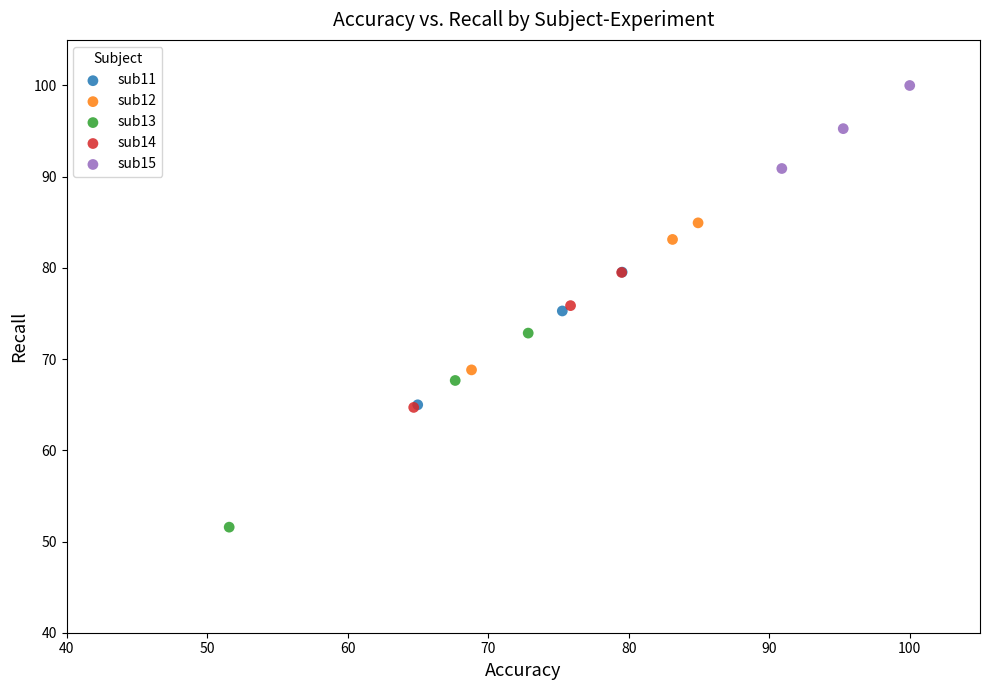

Which series reaches the minimum Y coordinate?

sub13